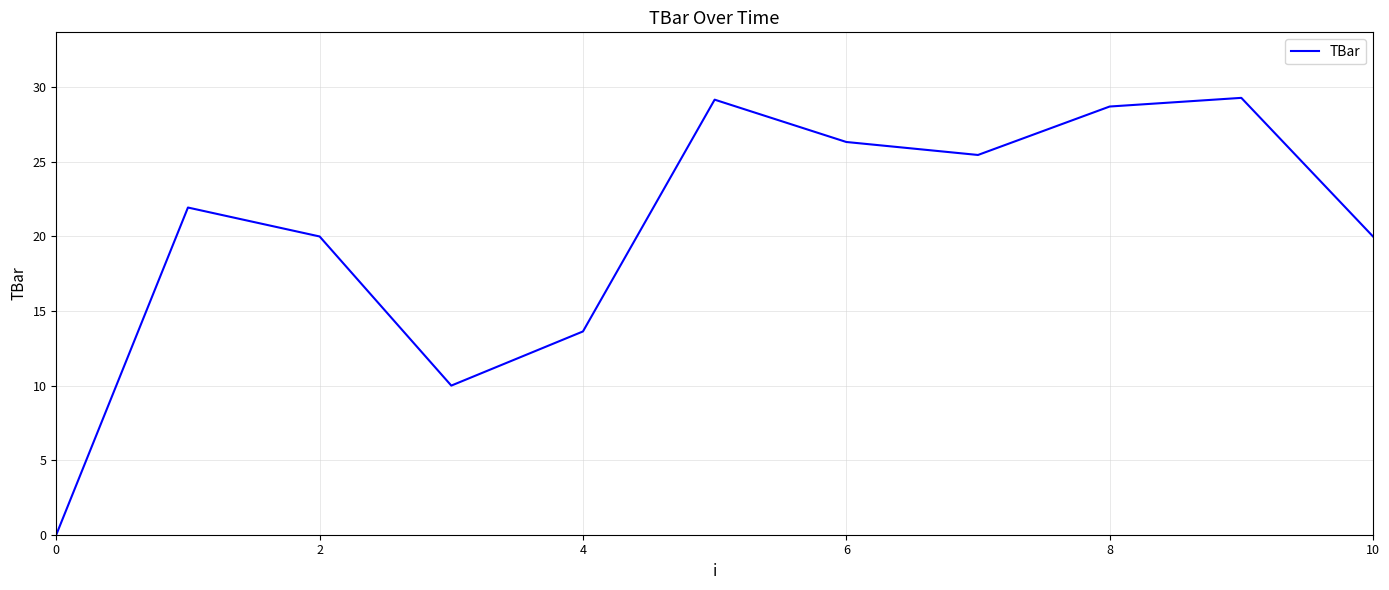

What is the greatest value displayed?

29.3